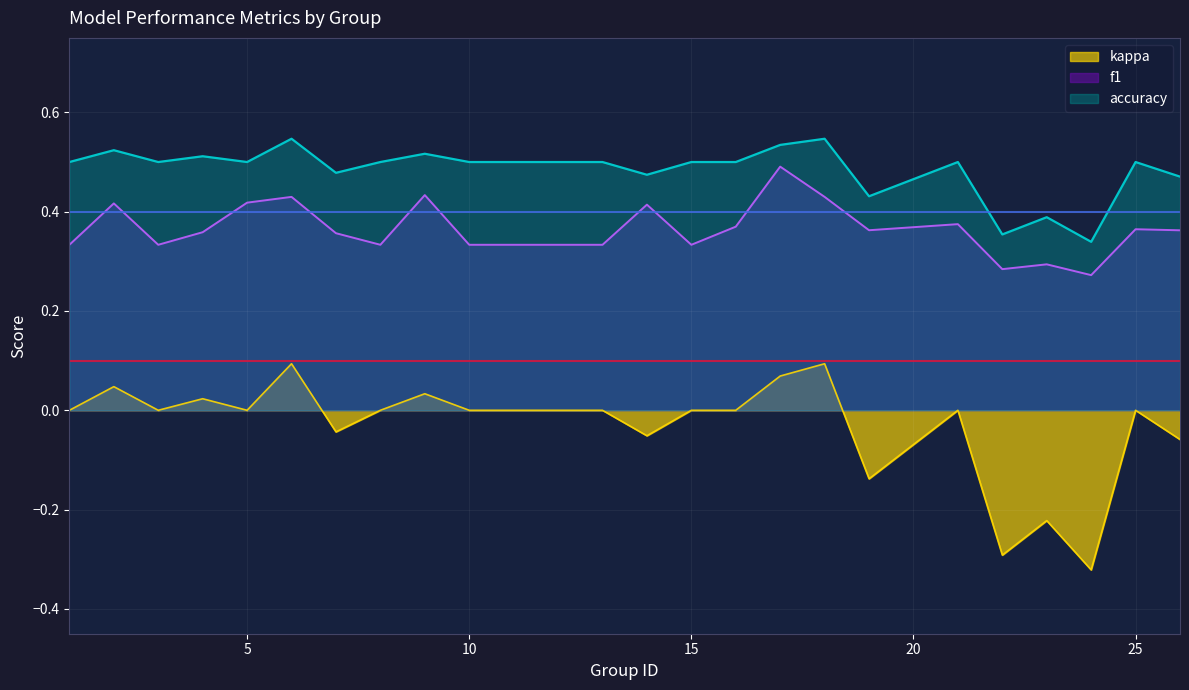

What is the spread (max minus min) of values at 2?

0.5